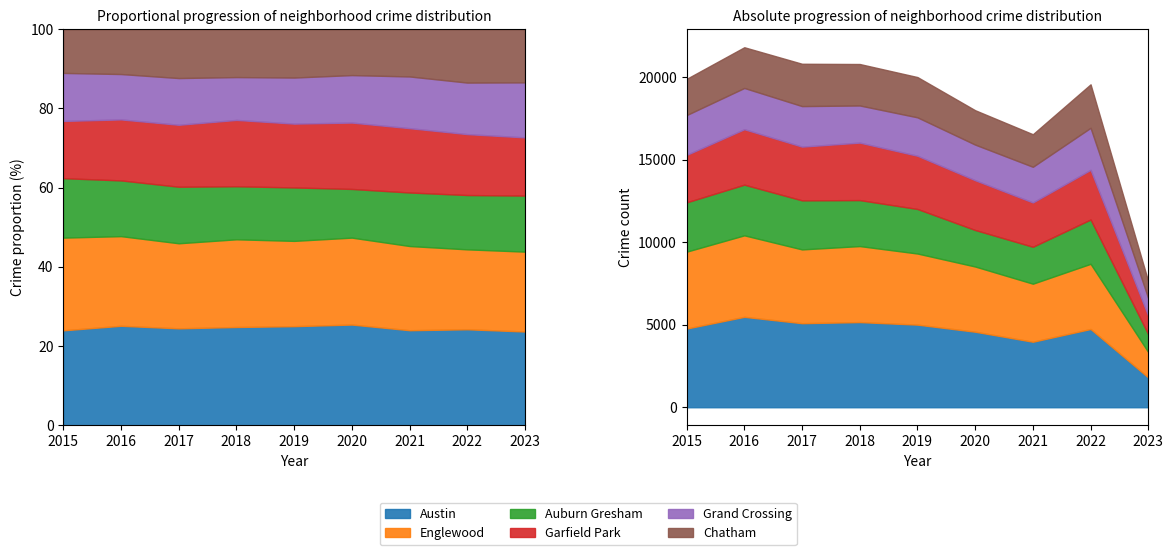

True or false: Garfield Park and Englewood intersect in this chart.

False